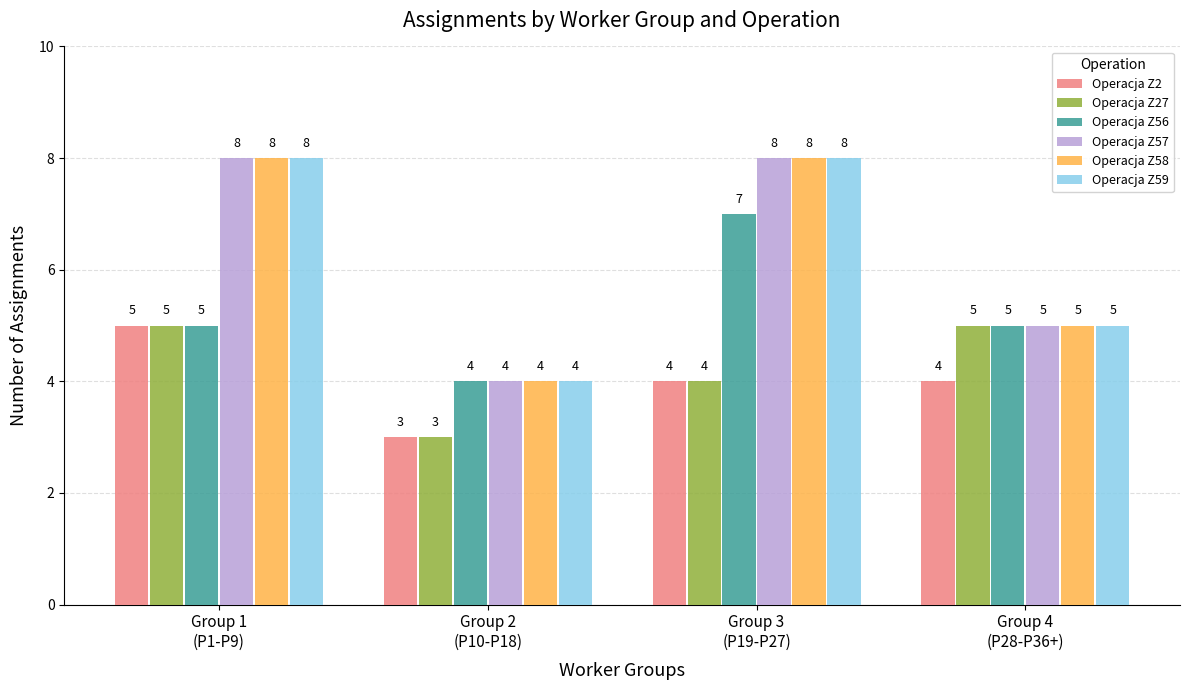

Reading left to right, list all the values displayed in this chart.

Operacja Z2: Group 1
(P1-P9)=5	Group 2
(P10-P18)=3	Group 3
(P19-P27)=4	Group 4
(P28-P36+)=4
Operacja Z27: Group 1
(P1-P9)=5	Group 2
(P10-P18)=3	Group 3
(P19-P27)=4	Group 4
(P28-P36+)=5
Operacja Z56: Group 1
(P1-P9)=5	Group 2
(P10-P18)=4	Group 3
(P19-P27)=7	Group 4
(P28-P36+)=5
Operacja Z57: Group 1
(P1-P9)=8	Group 2
(P10-P18)=4	Group 3
(P19-P27)=8	Group 4
(P28-P36+)=5
Operacja Z58: Group 1
(P1-P9)=8	Group 2
(P10-P18)=4	Group 3
(P19-P27)=8	Group 4
(P28-P36+)=5
Operacja Z59: Group 1
(P1-P9)=8	Group 2
(P10-P18)=4	Group 3
(P19-P27)=8	Group 4
(P28-P36+)=5